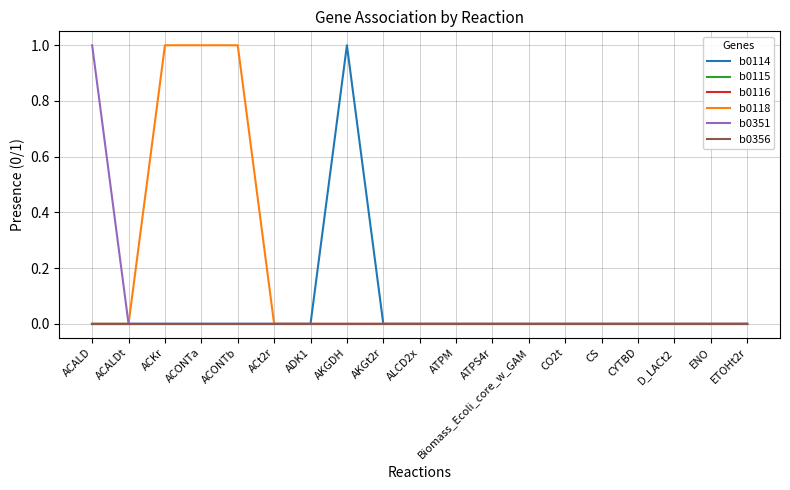

Does the chart display data point markers on the line(s)?

No